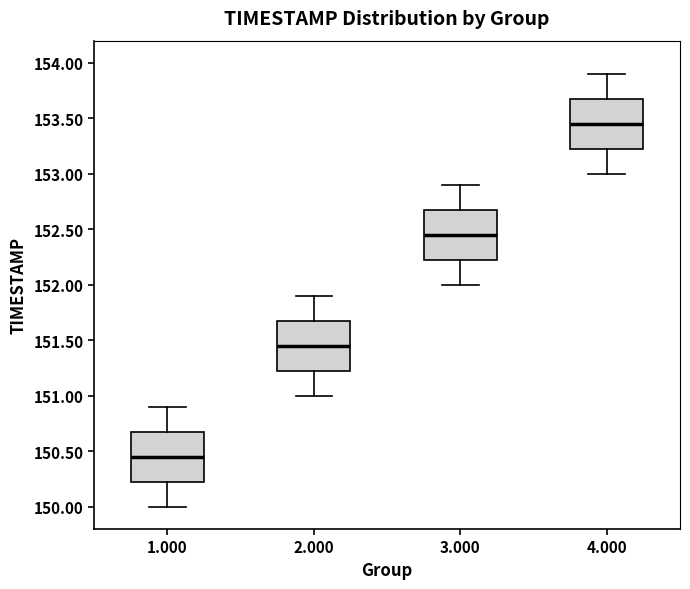

Where does the median line of the box at x = 1.000 sit on the y-axis? The values are not printed on the chart, so give them approximately, as read against the axis.

150.45